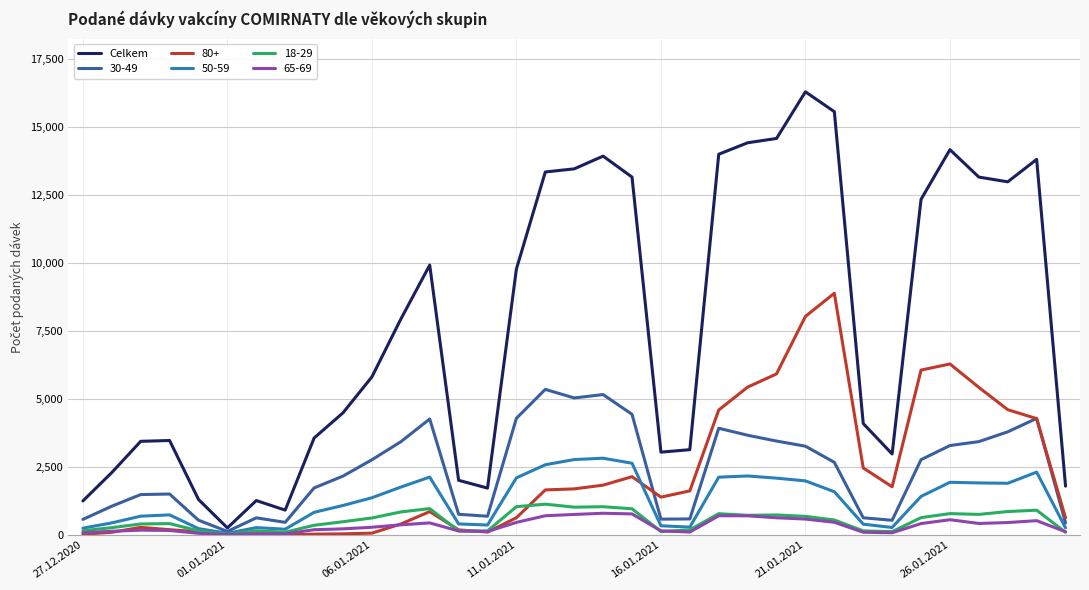

Which series has the largest total across all categories?

Celkem